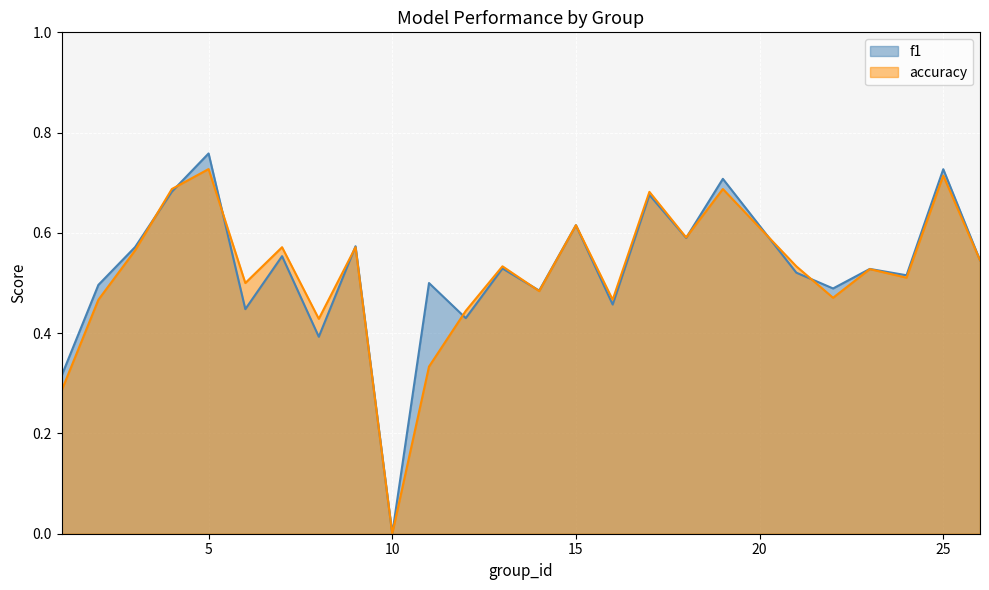

True or false: accuracy has more than 0 interior local peaks.

True